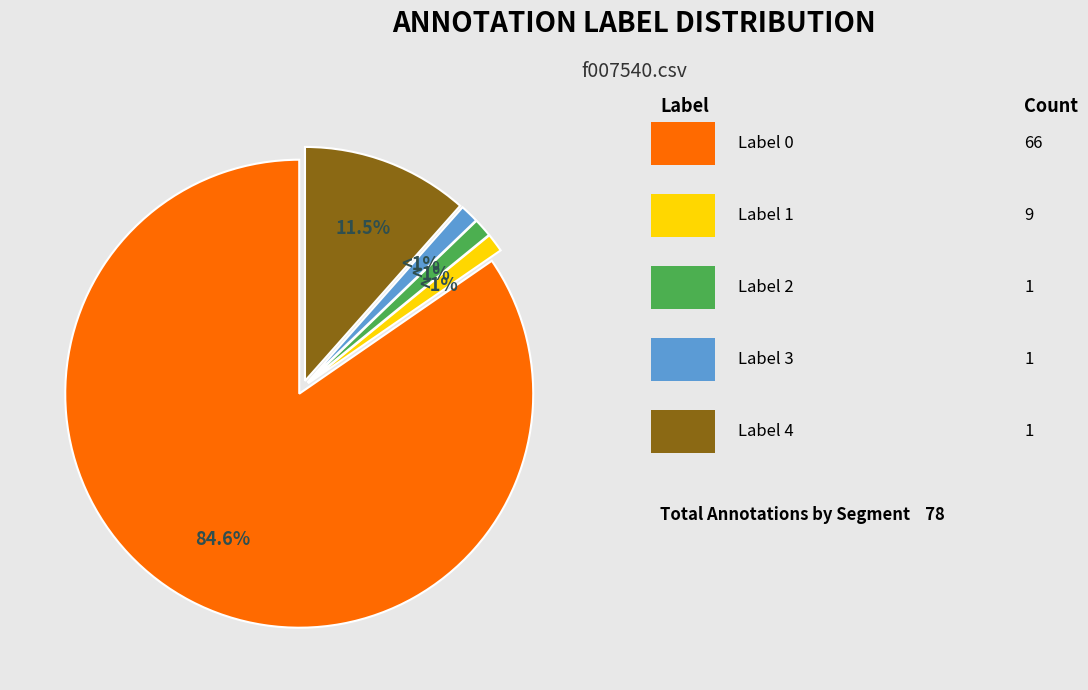

Count the number of slices in the pie.

5